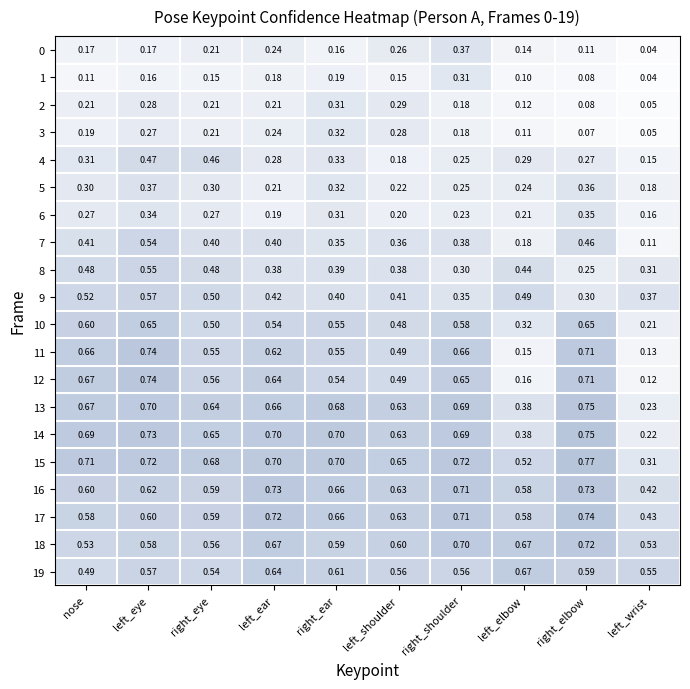

Which series has the largest total across all categories?

15